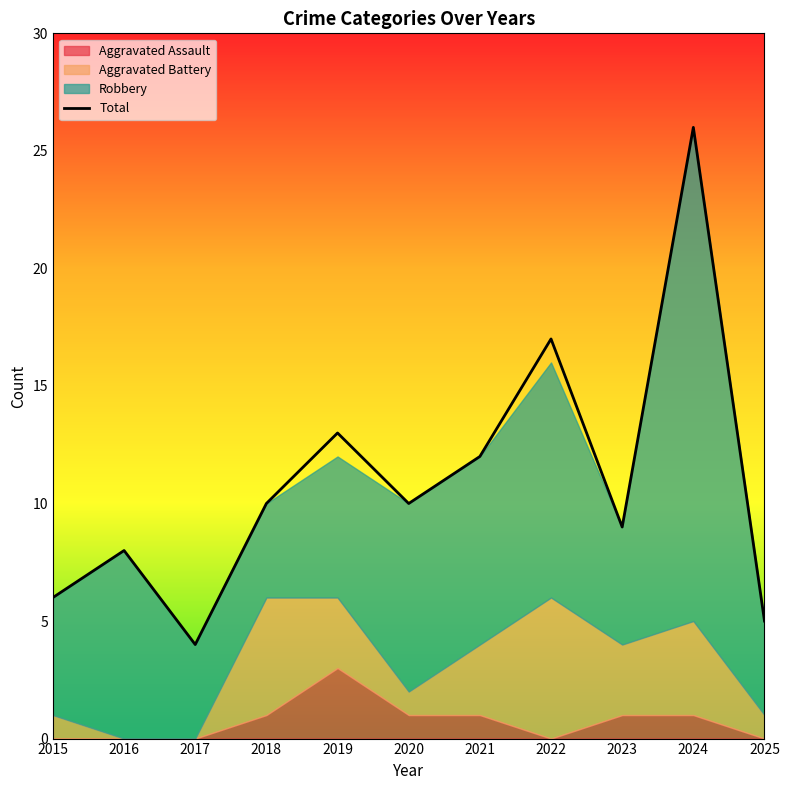

Reading left to right, transcribe all the data shown in this chart.

Aggravated Assault: 0	0	0	1	3	1	1	0	1	1	0
Aggravated Battery: 1	0	0	5	3	1	3	6	3	4	1
Robbery: 5	8	4	4	6	8	8	10	5	21	4
Total: 6	8	4	10	13	10	12	17	9	26	5